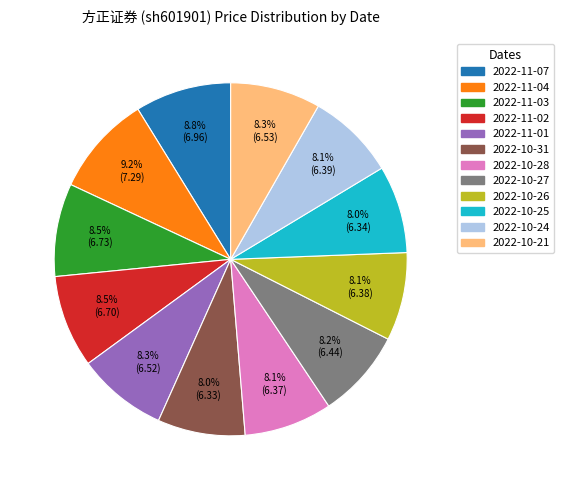

Count the number of slices in the pie.

12